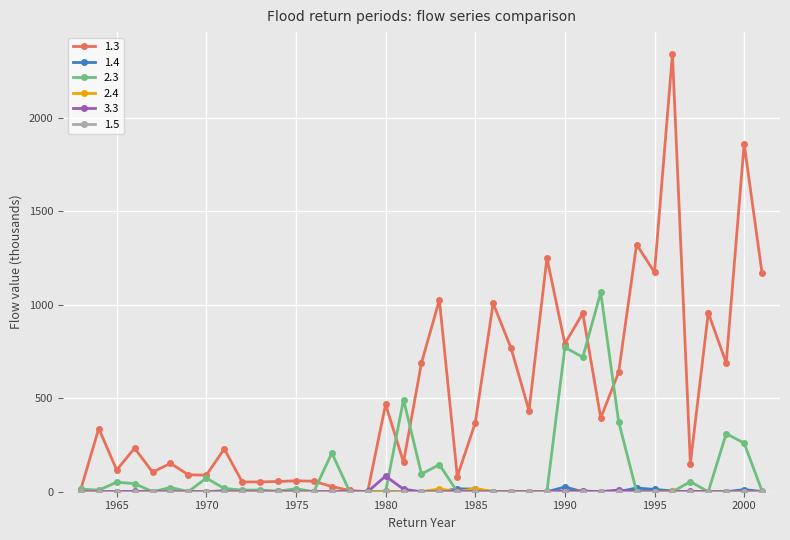

How many series are shown in this chart?

6